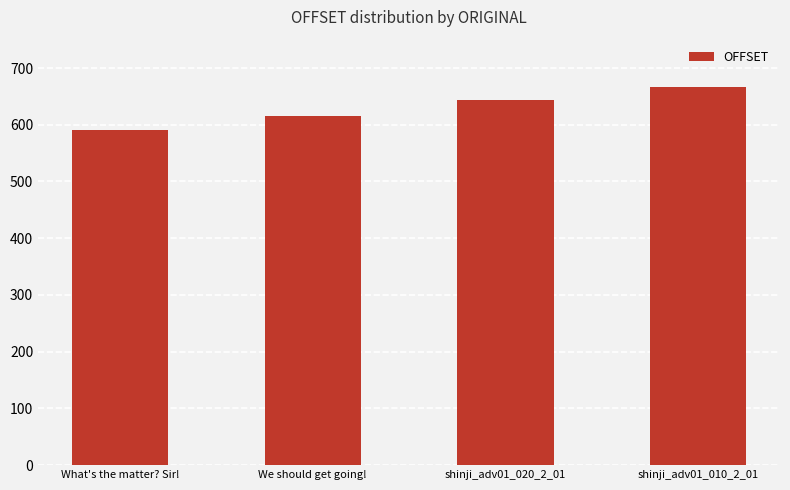

What is the label of the 3rd bar from the right?

We should get going!